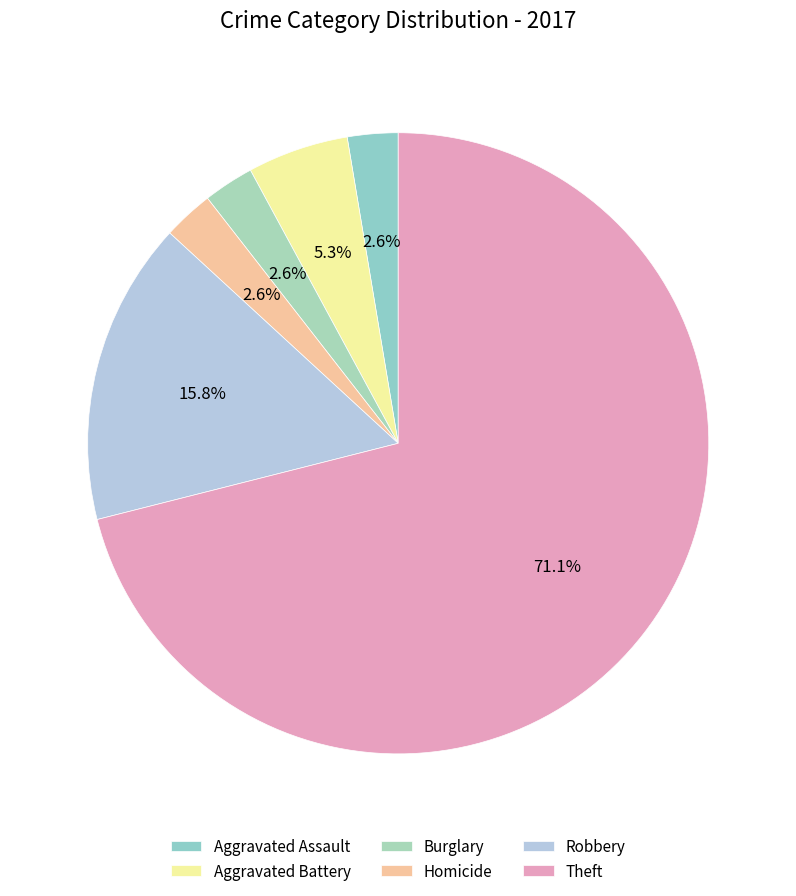

To the nearest percent, what percentage of the pie is Theft?

71%